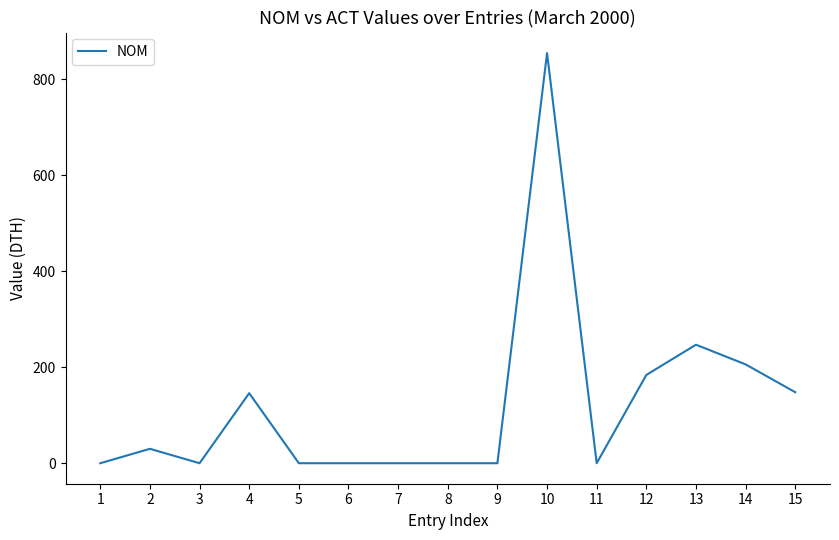

The value at 1 is 0. True or false?

True